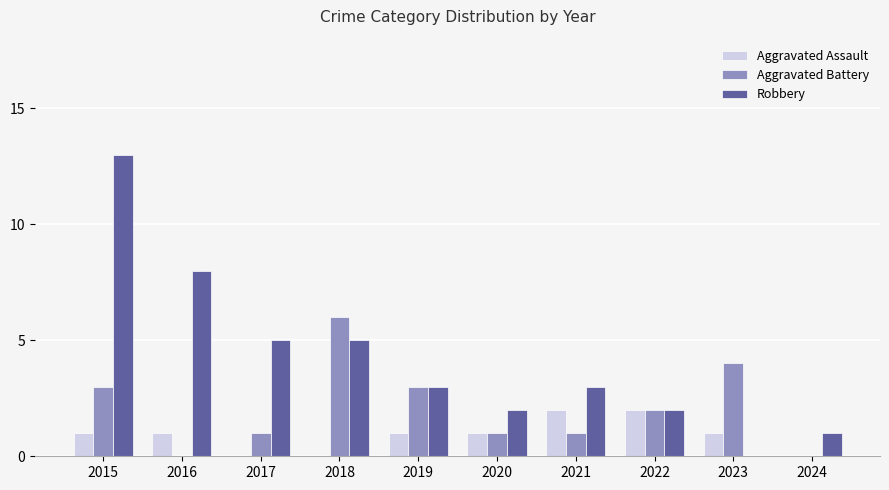

Where does the Aggravated Battery series first go above 2?

2015